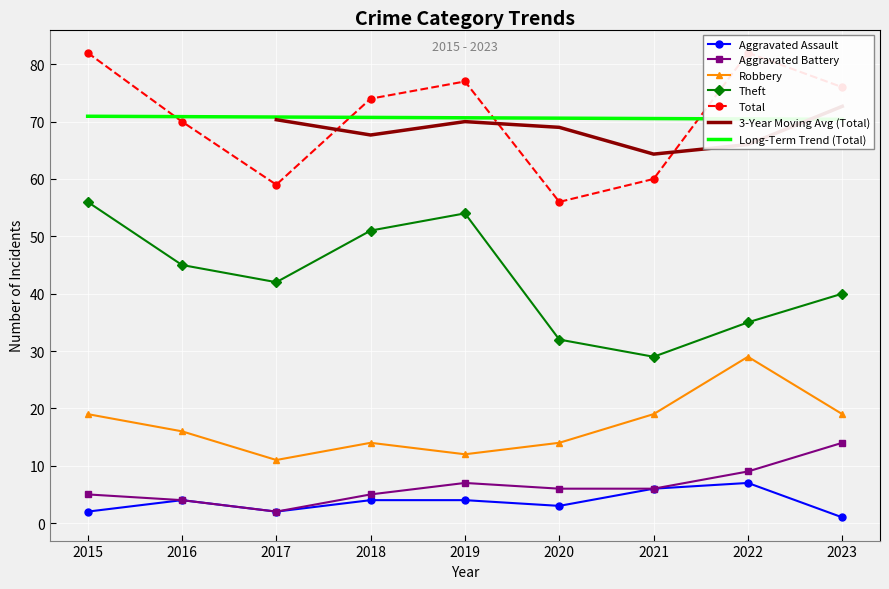

In Theft, how many points are lower than both neighbors (excluding endpoints)?

2